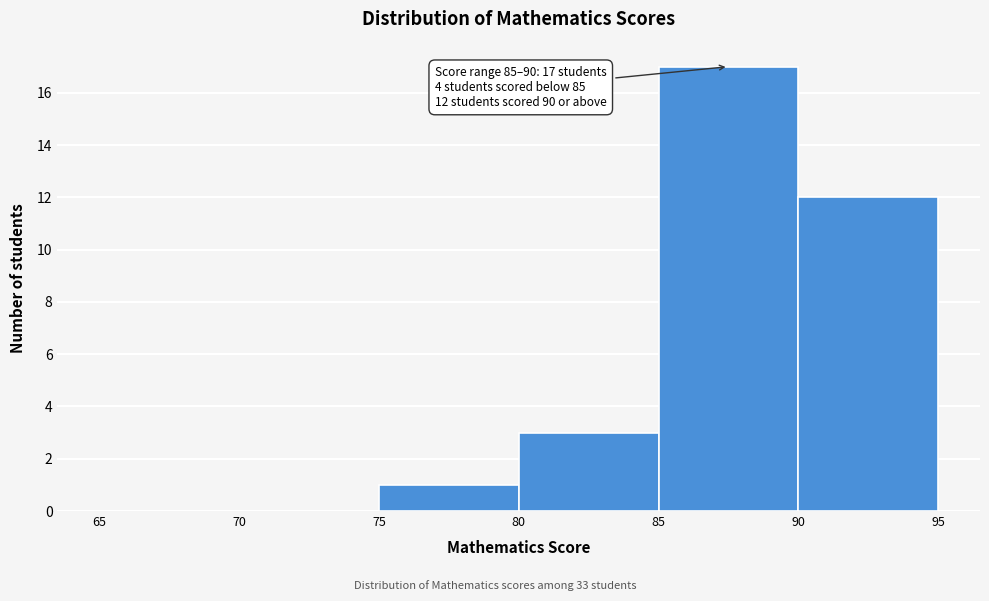

Which range on the x-axis has the tallest bar?

85 to 90